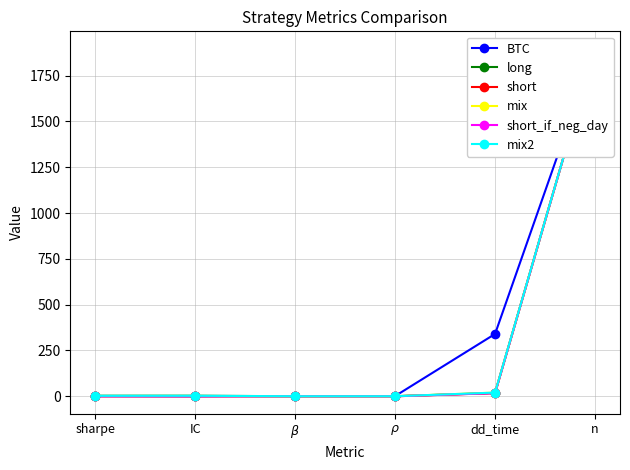

What position from the right is IC?

5